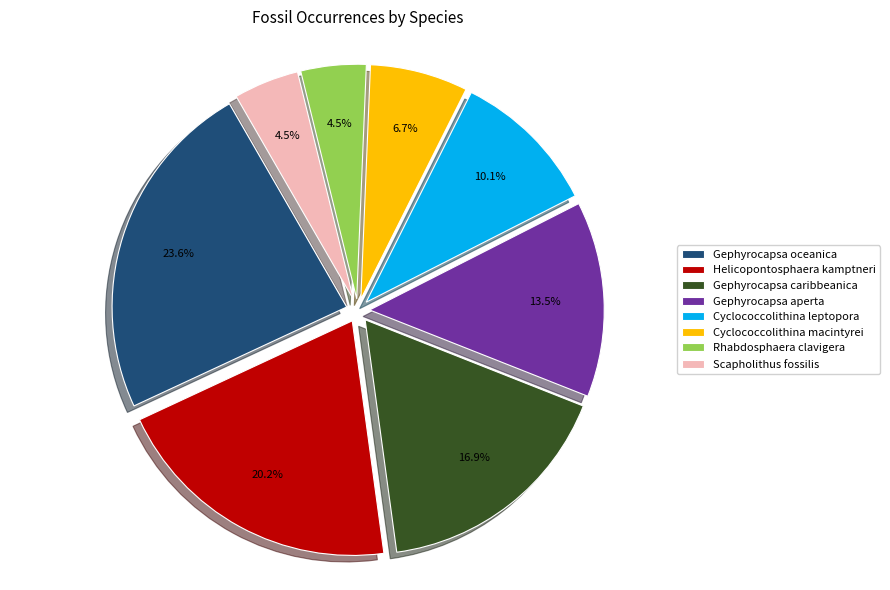

Which slice is the largest?

Gephyrocapsa oceanica